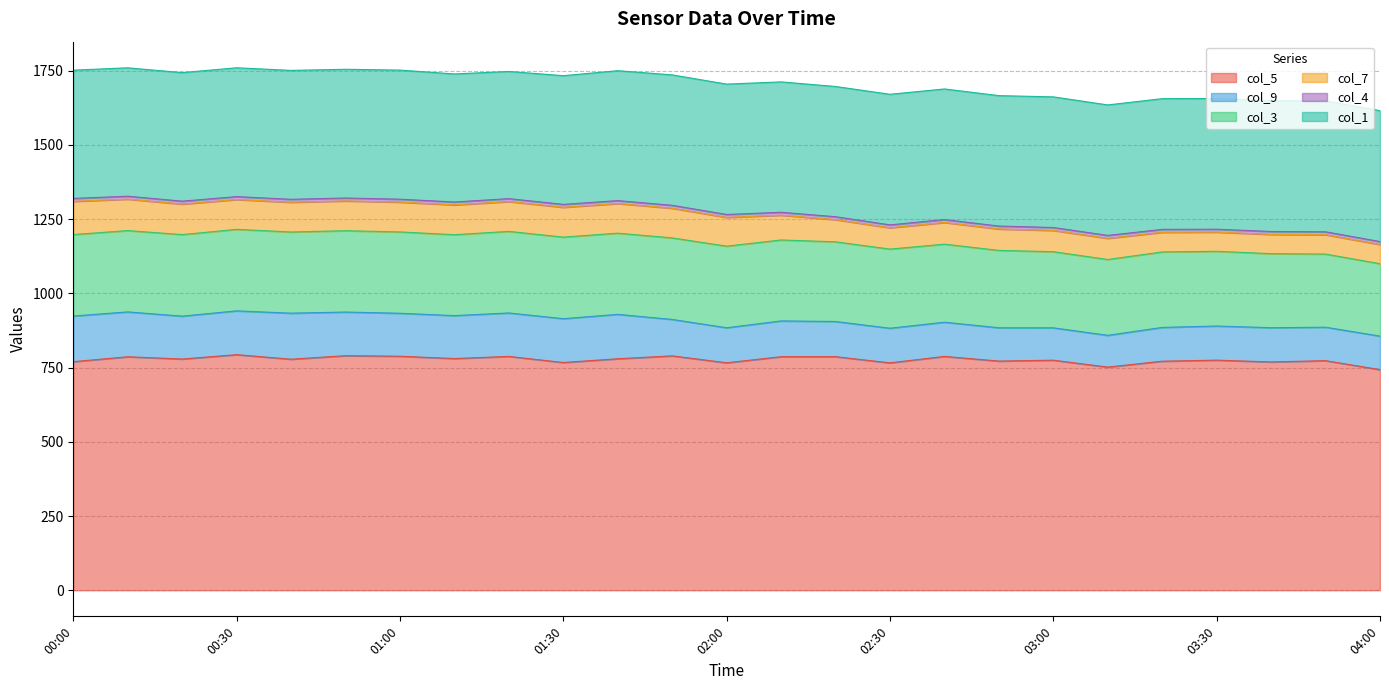

List the series in order of their peak value, highest first.

col_5, col_1, col_3, col_9, col_7, col_4